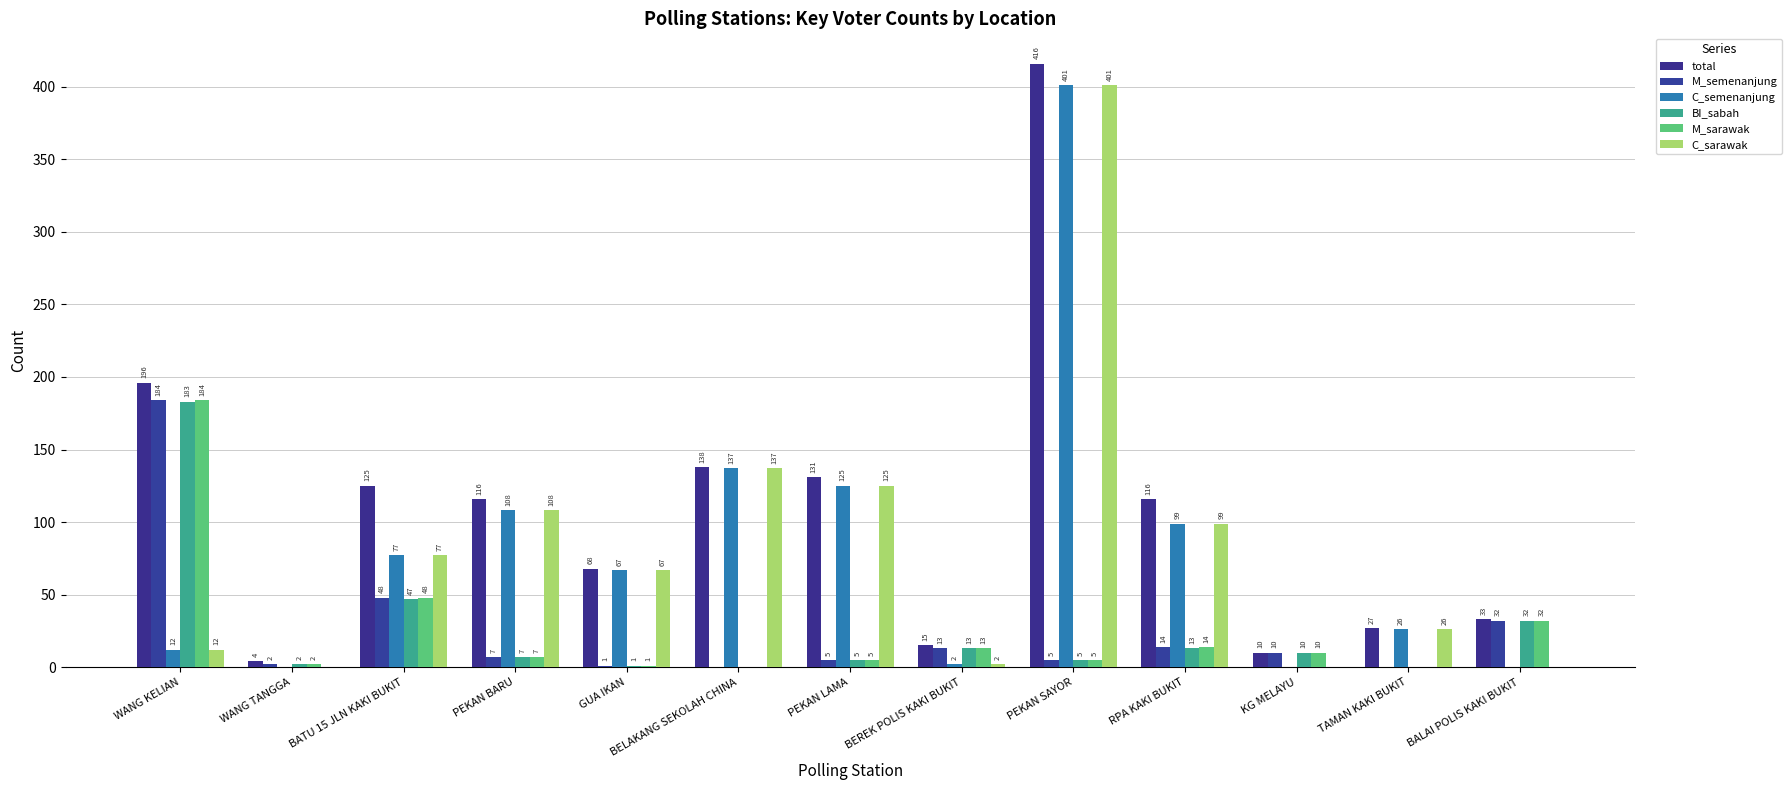

Does the chart contain stacked bars?

No